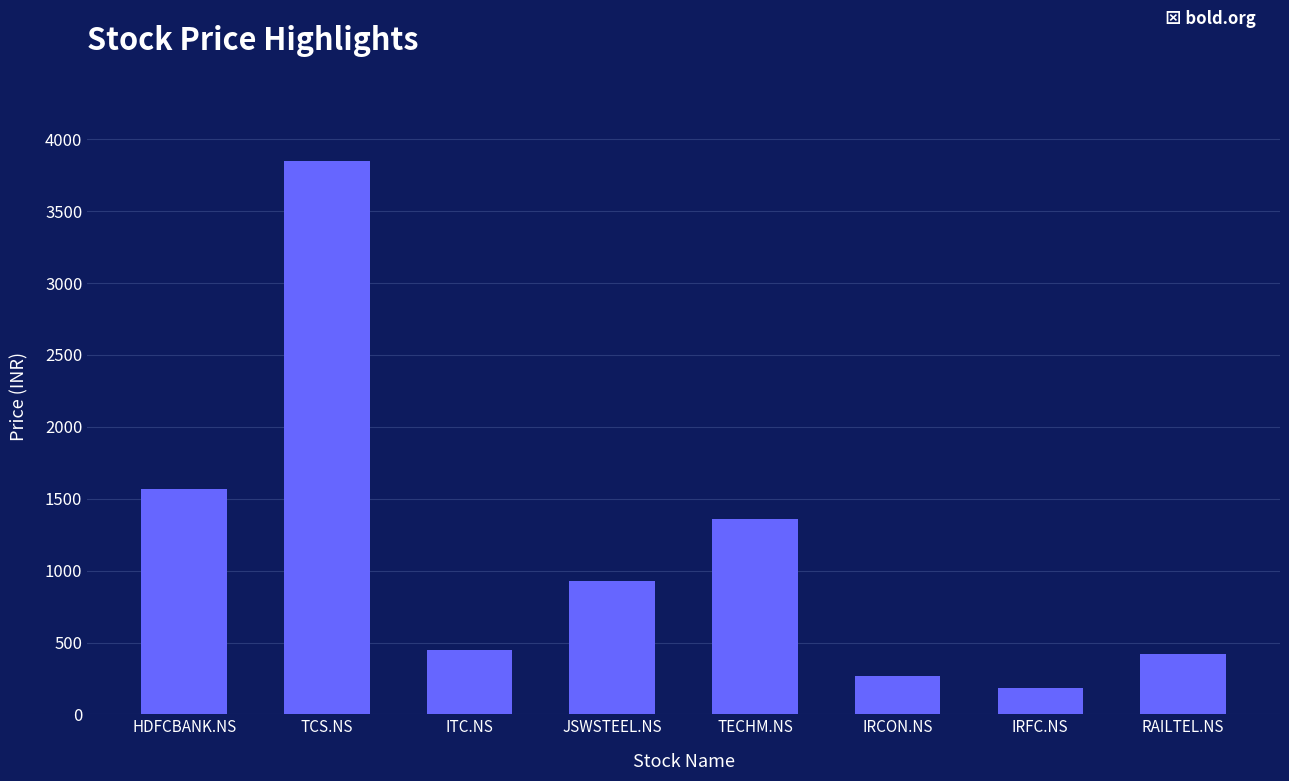

The value at HDFCBANK.NS is 655. True or false?

False